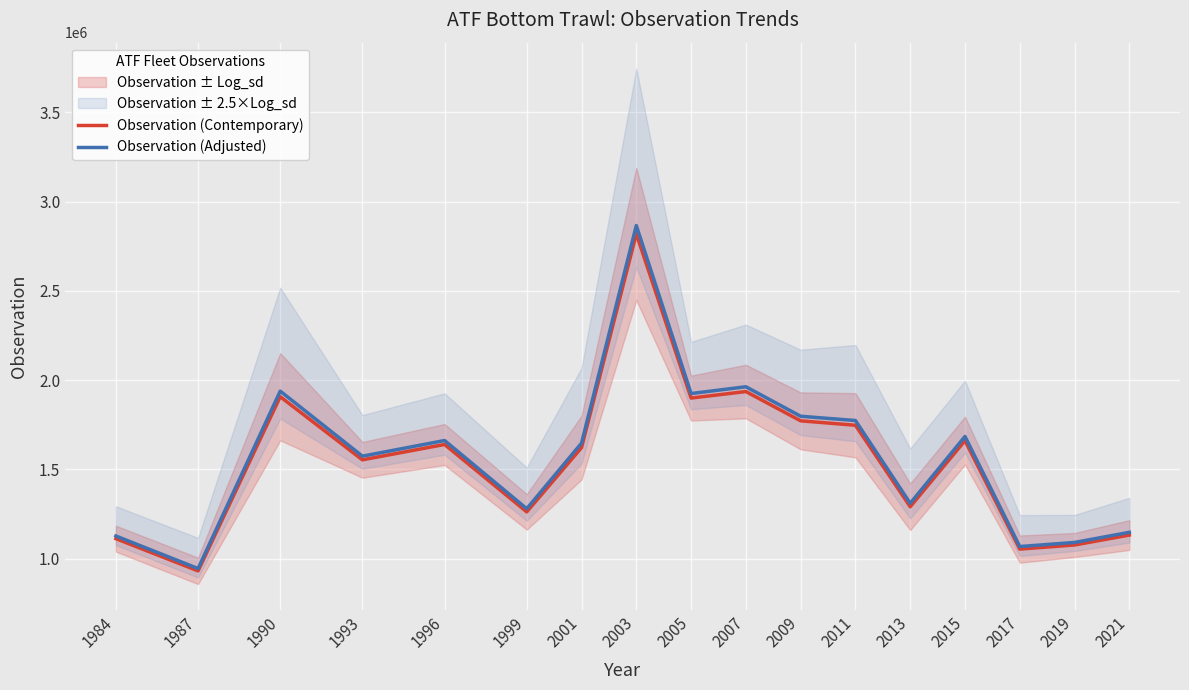

Where is the first local maximum for Observation (Contemporary)?

1990